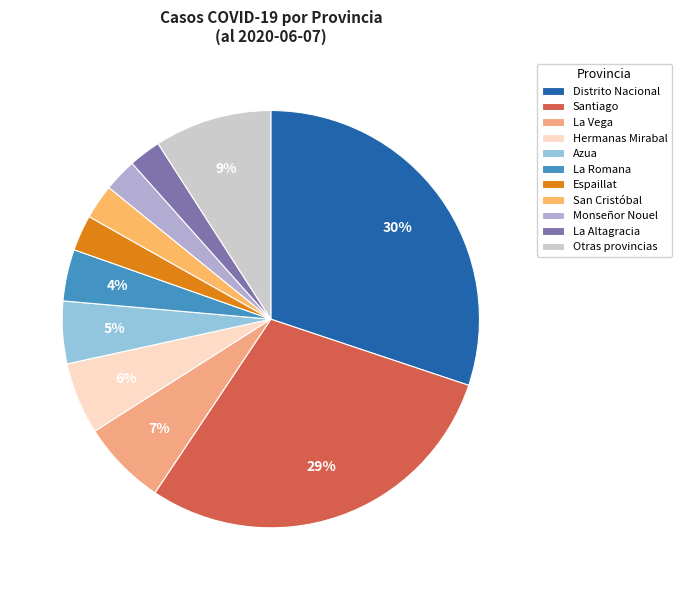

Is Monseñor Nouel the majority of the pie?

No